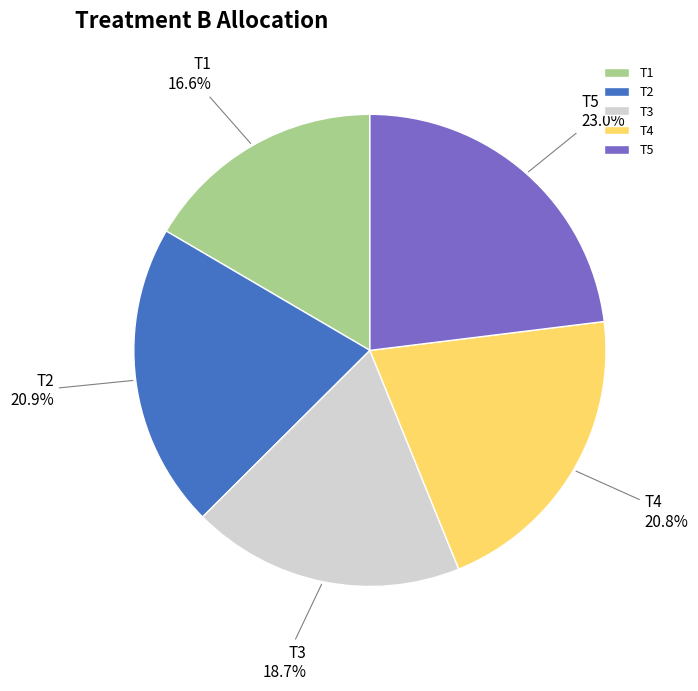

To the nearest percent, what is the combined percentage of T5 and T4?

44%